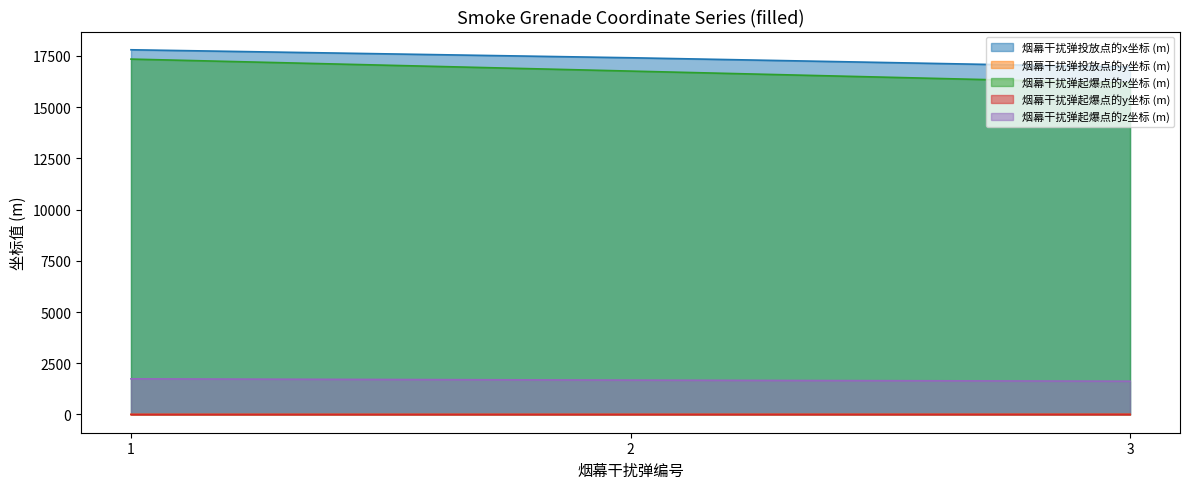

At which label does 烟幕干扰弹起爆点的z坐标 (m) reach its peak?

1